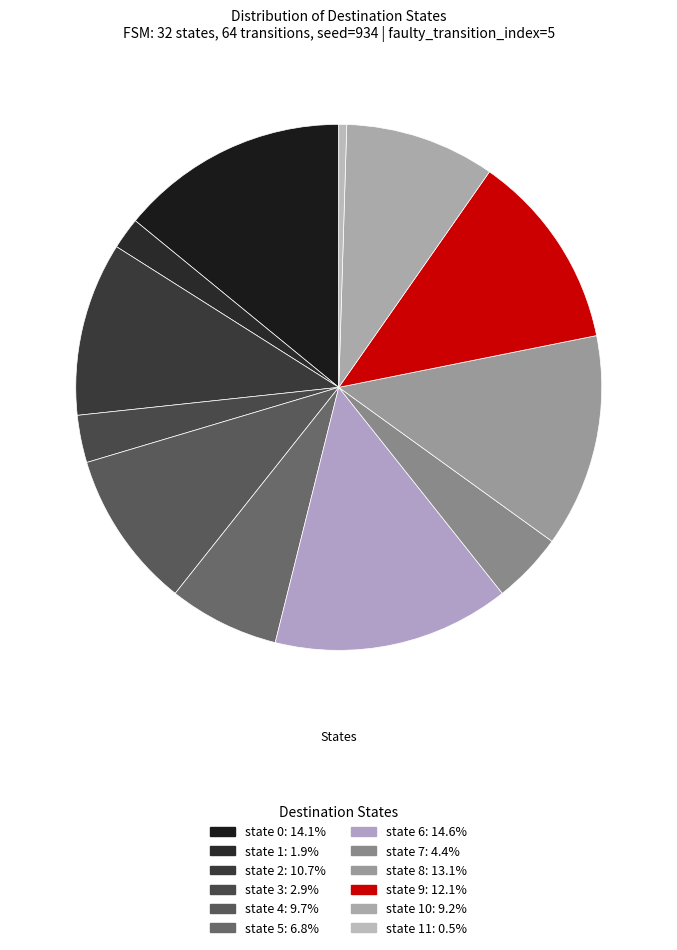

To the nearest percent, what is the difference between the largest and smallest slice percentages?

14%